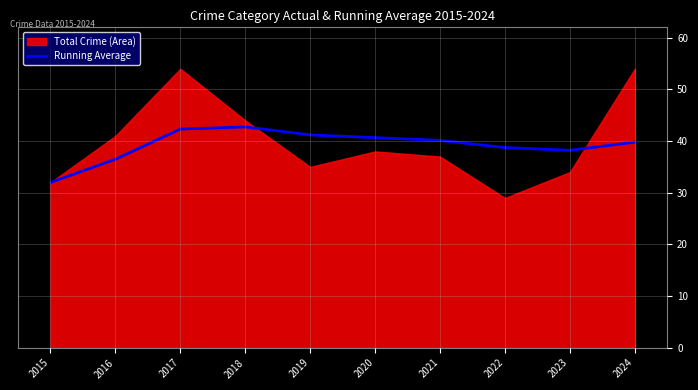

Which category has the lowest value in the Running Average series?

2015